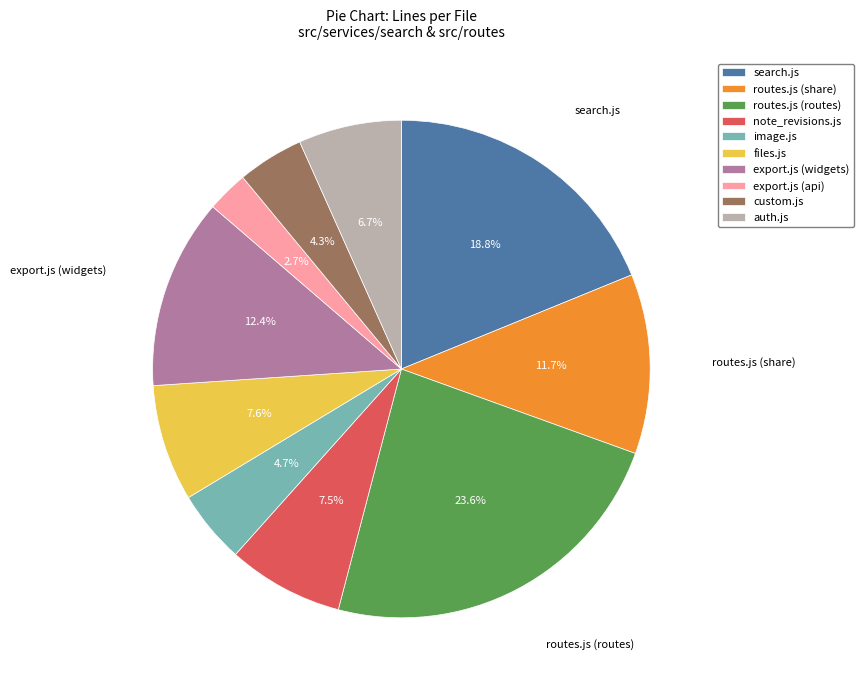

Do search.js and routes.js (share) together represent more than half of the pie?

No